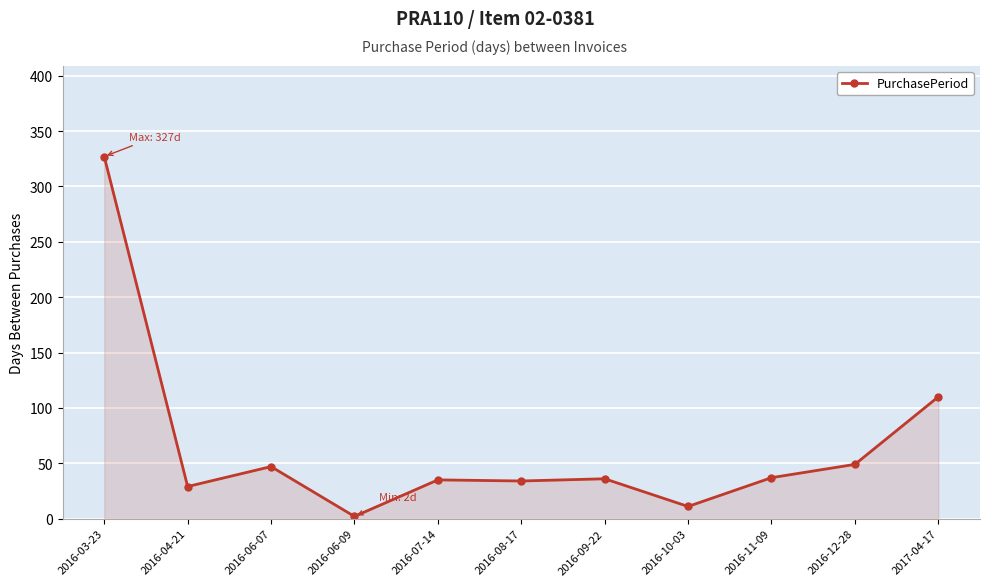

What is the change in value from 2016-07-14 to 2016-11-09?

+2